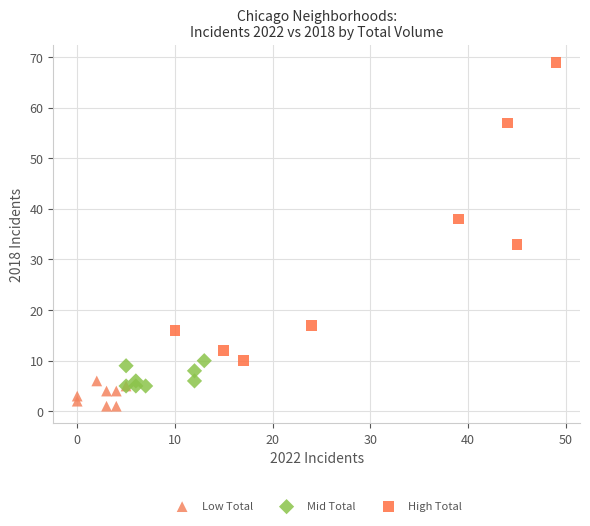

Which series contains the lowest Y value?

Low Total